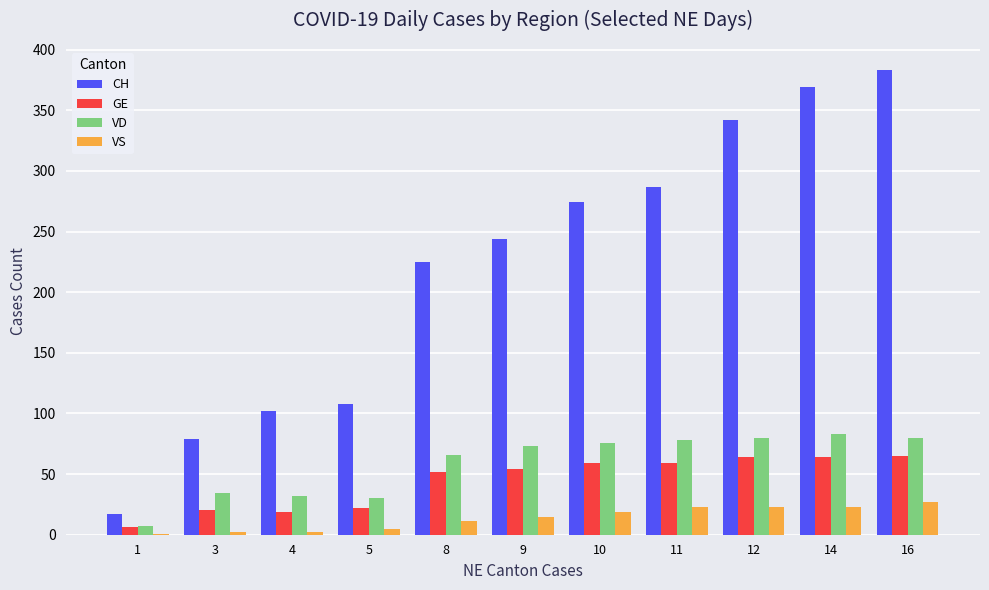

Between 5 and 11, which series saw the biggest shift?

CH